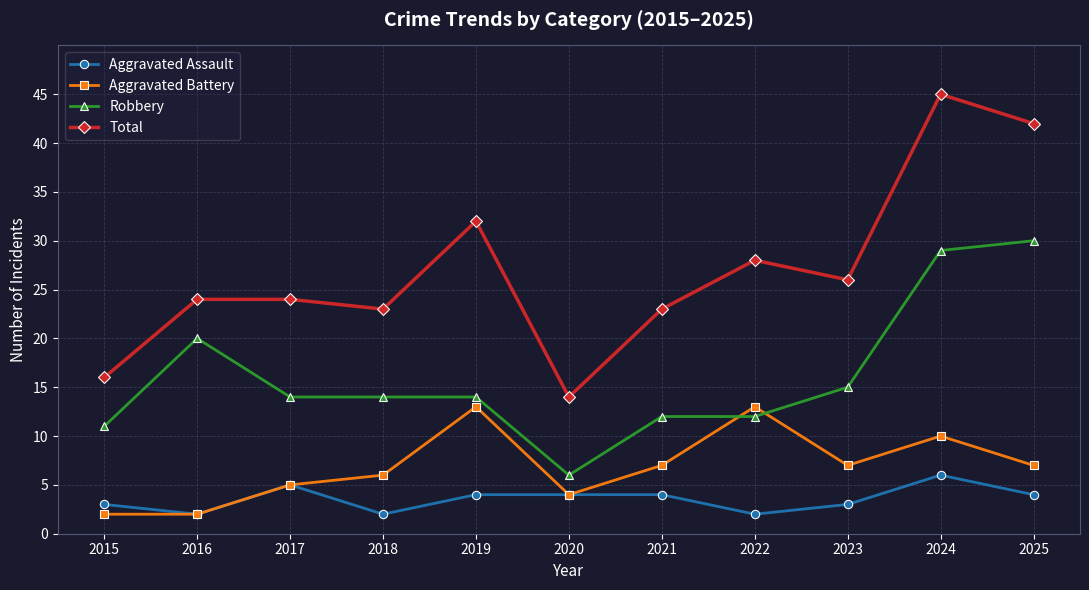

What is the highest value of the Total series?

45